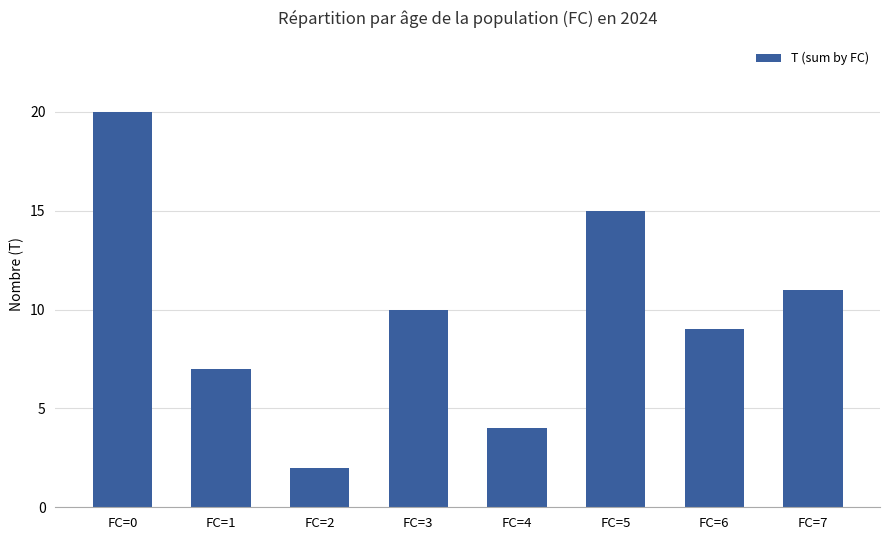

Reading right to left, extract all data points from this chart.

FC=7=11	FC=6=9	FC=5=15	FC=4=4	FC=3=10	FC=2=2	FC=1=7	FC=0=20